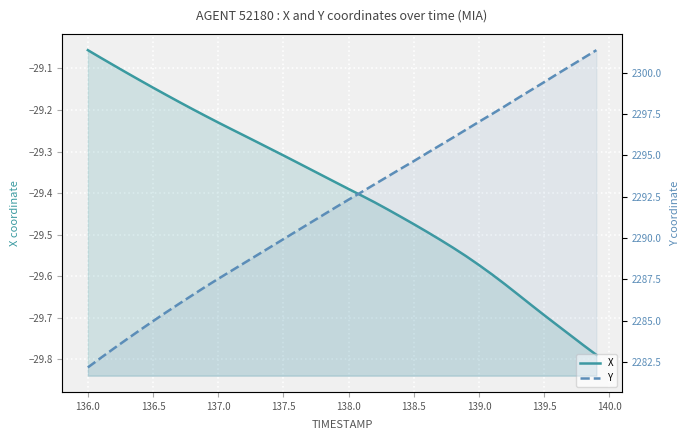

What is the lowest value of the Y series?

2282.2